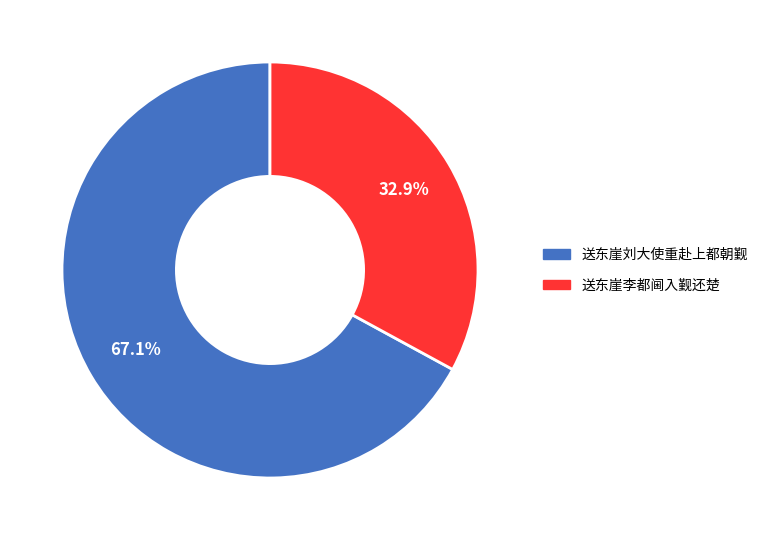

Does any single category account for the majority?

Yes